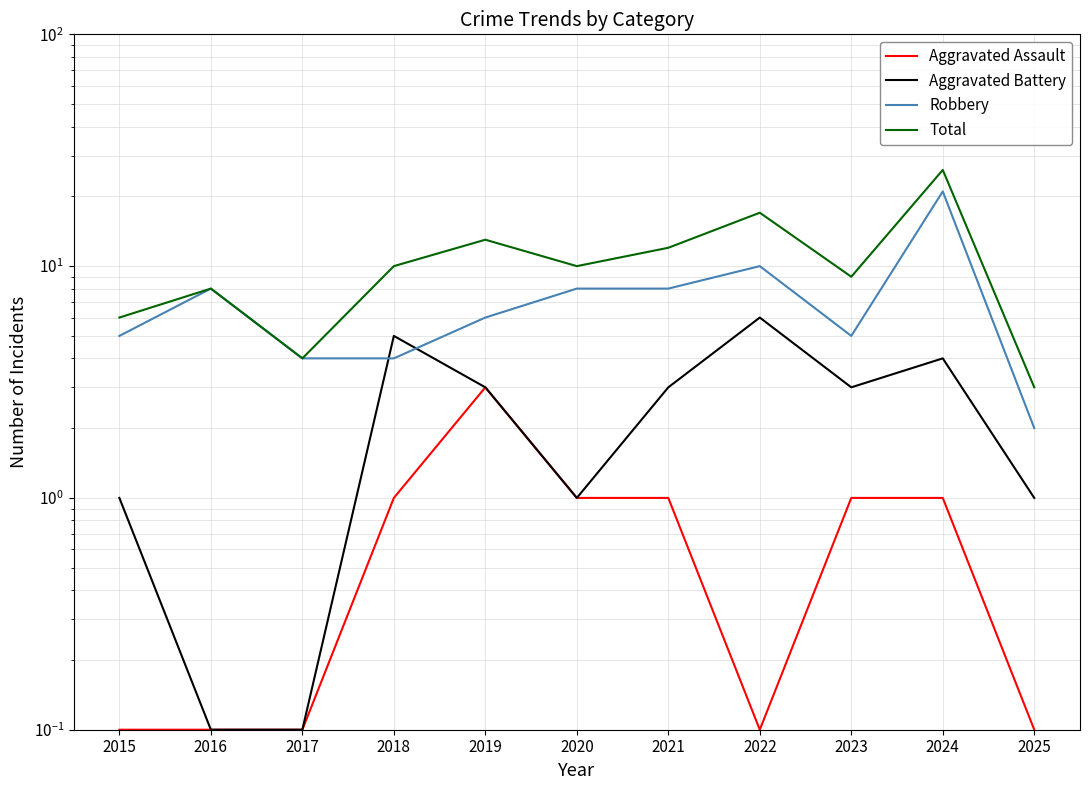

Does the chart have visible grid lines?

Yes